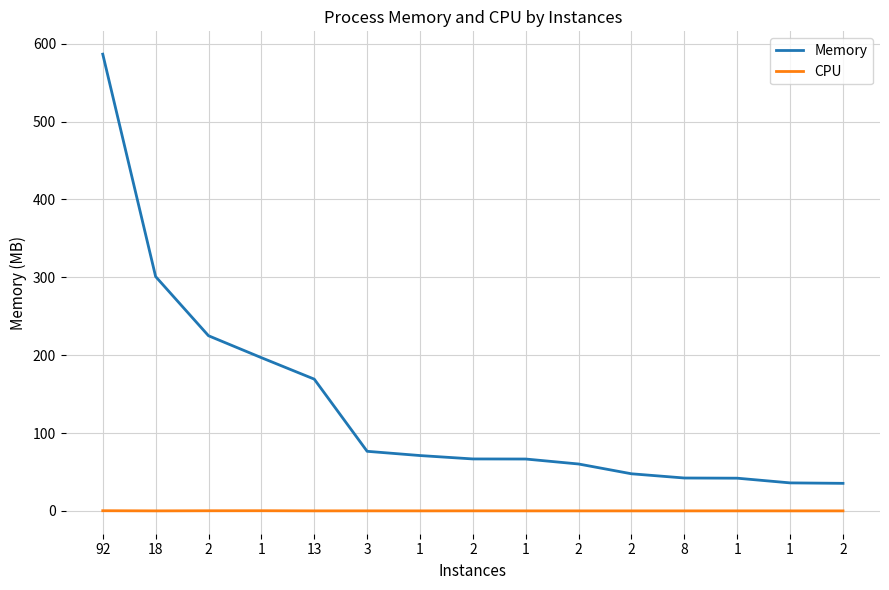

True or false: Memory and CPU cross at least once.

False